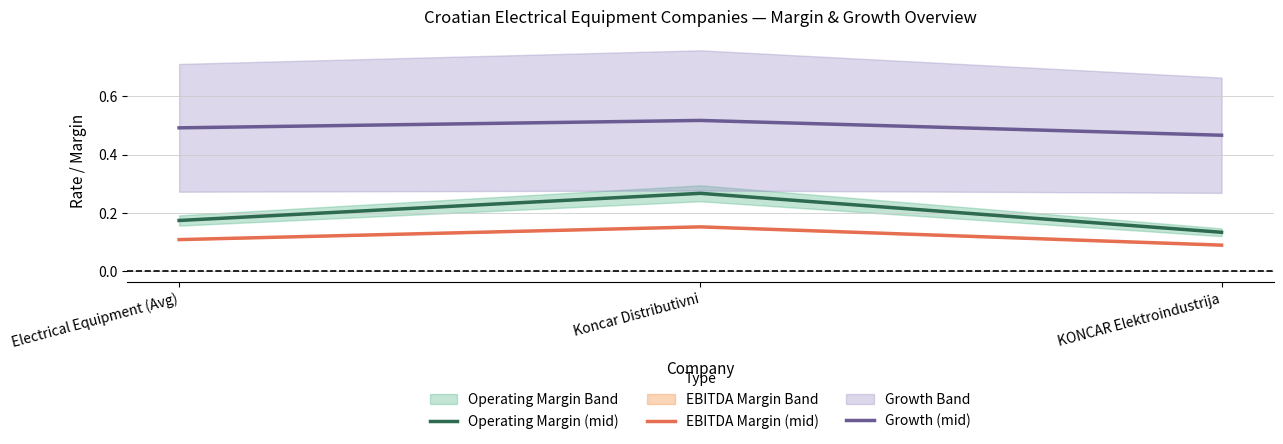

What is the value of the Operating Margin (mid) point at the 3rd from the left?

0.1